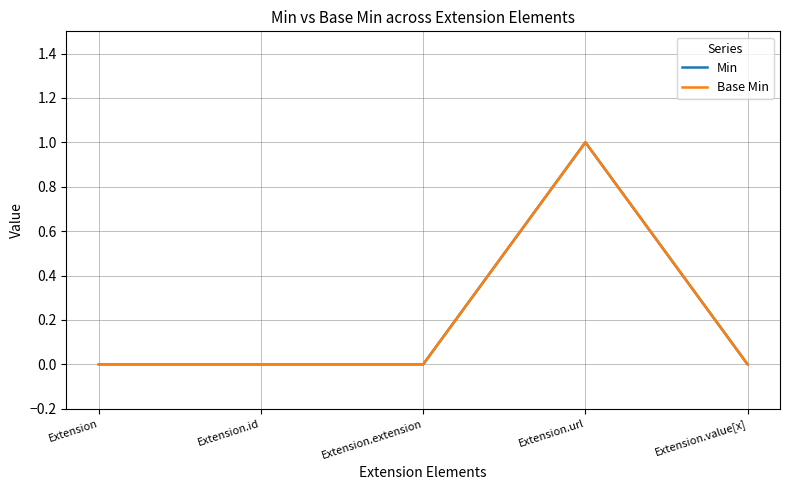

Reading left to right, transcribe all the data shown in this chart.

Min: 0	0	0	1	0
Base Min: 0	0	0	1	0